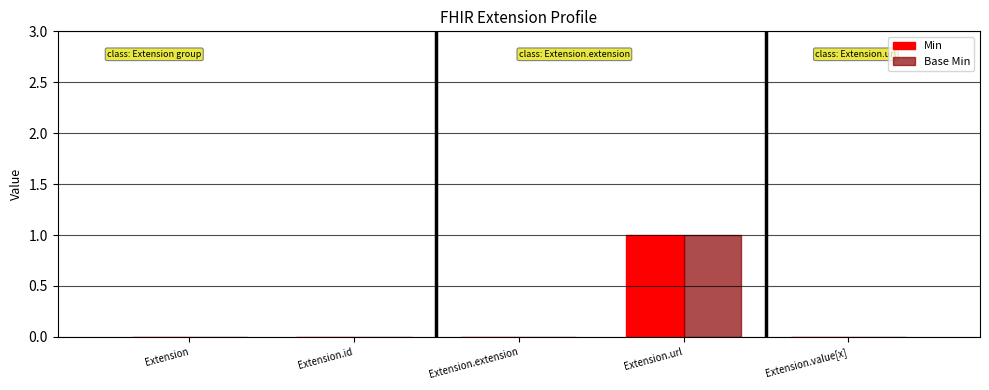

At which category does the chart reach its peak across all series?

Extension.url